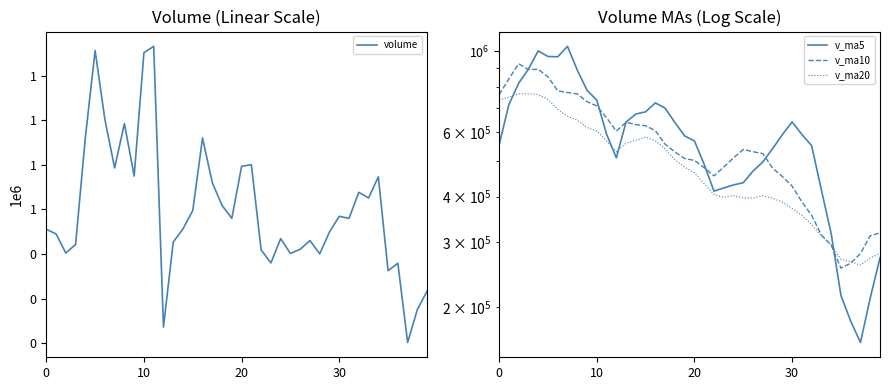

The v_ma10 series shows 1163887.9 at 9. True or false?

False